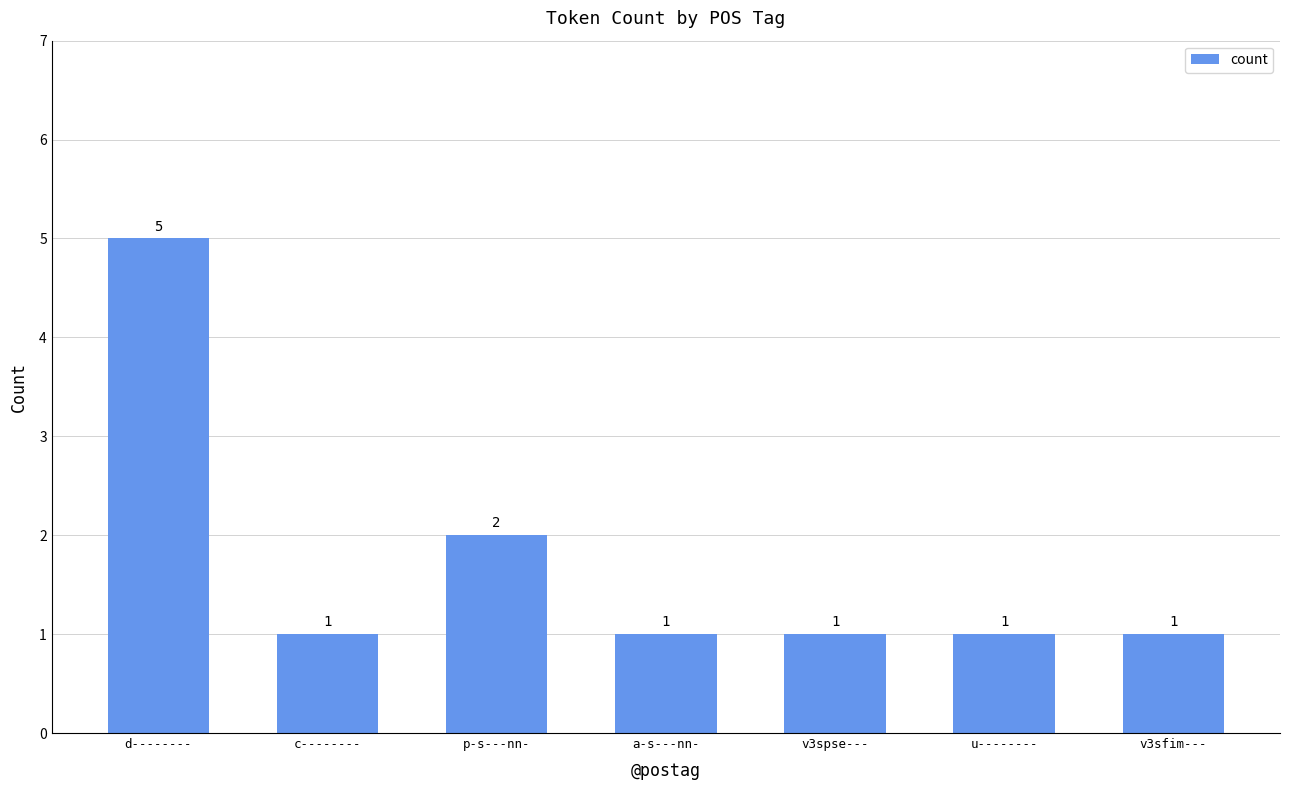

Reading right to left, transcribe all the data shown in this chart.

v3sfim---=1	u--------=1	v3spse---=1	a-s---nn-=1	p-s---nn-=2	c--------=1	d--------=5